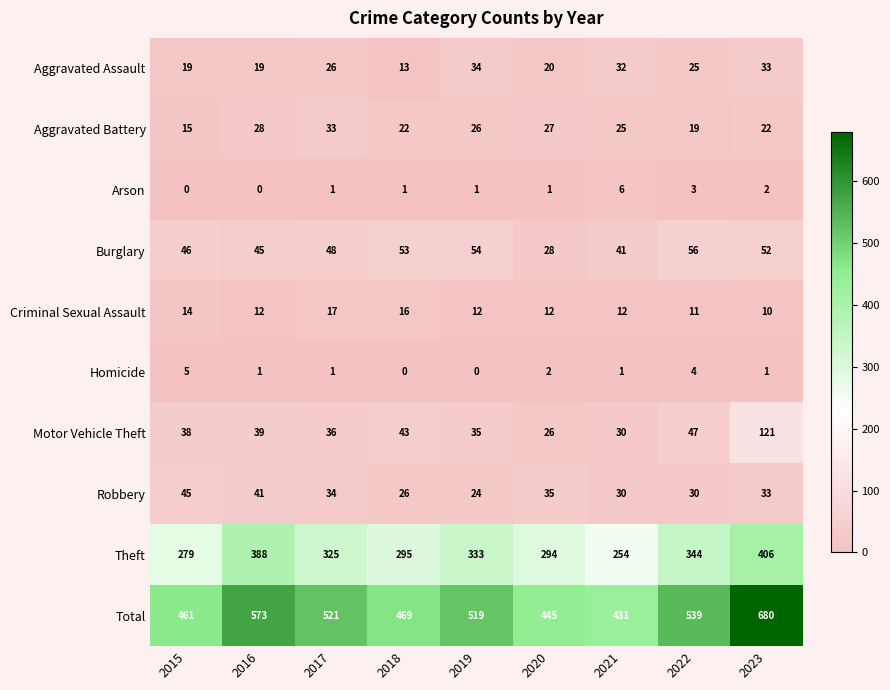

Between 2018 and 2022, which series saw the biggest shift?

Total